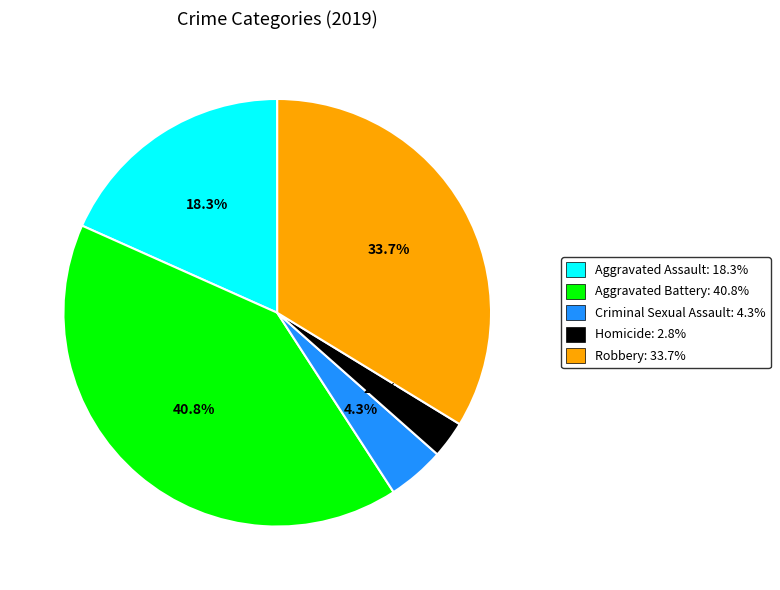

Count the number of slices in the pie.

5